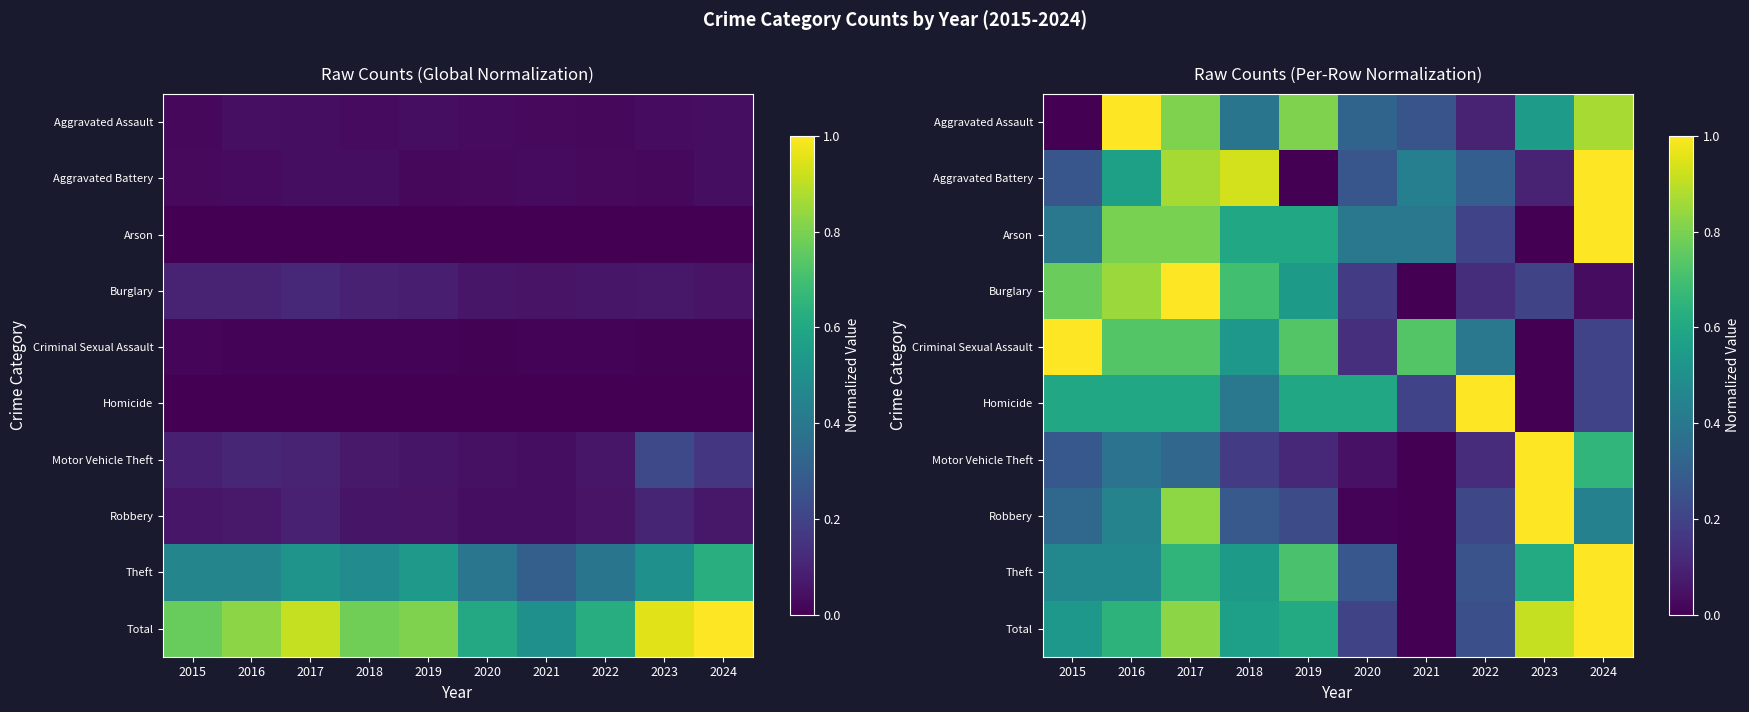

Which has a higher value, 2022 or 2015?

2022